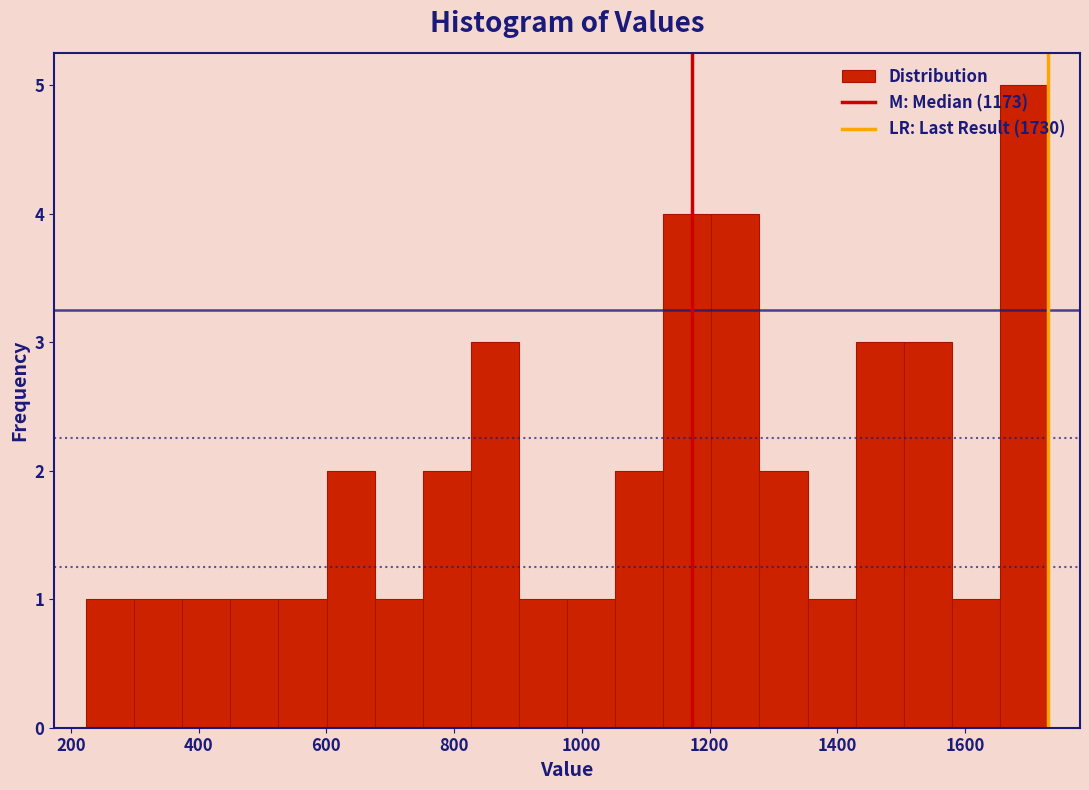

Around what value on the x-axis is the tallest bar? Give the approximate position of its centre, as read against the axis.

1700